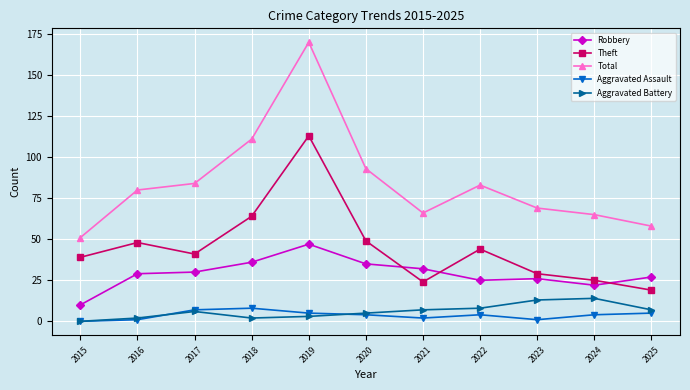

What is the sum of the Total values at 2023 and 2020?

162